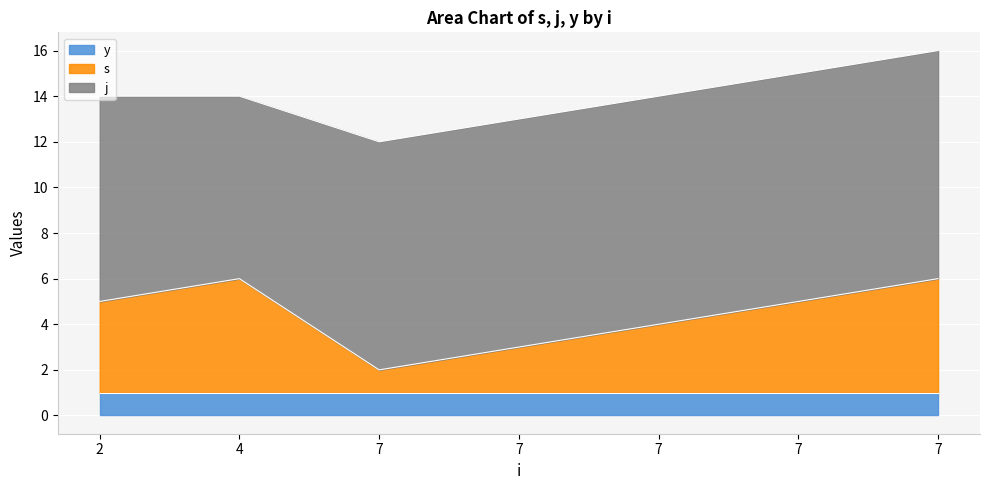

What is the difference between the second highest and minimum values in the s series?

4